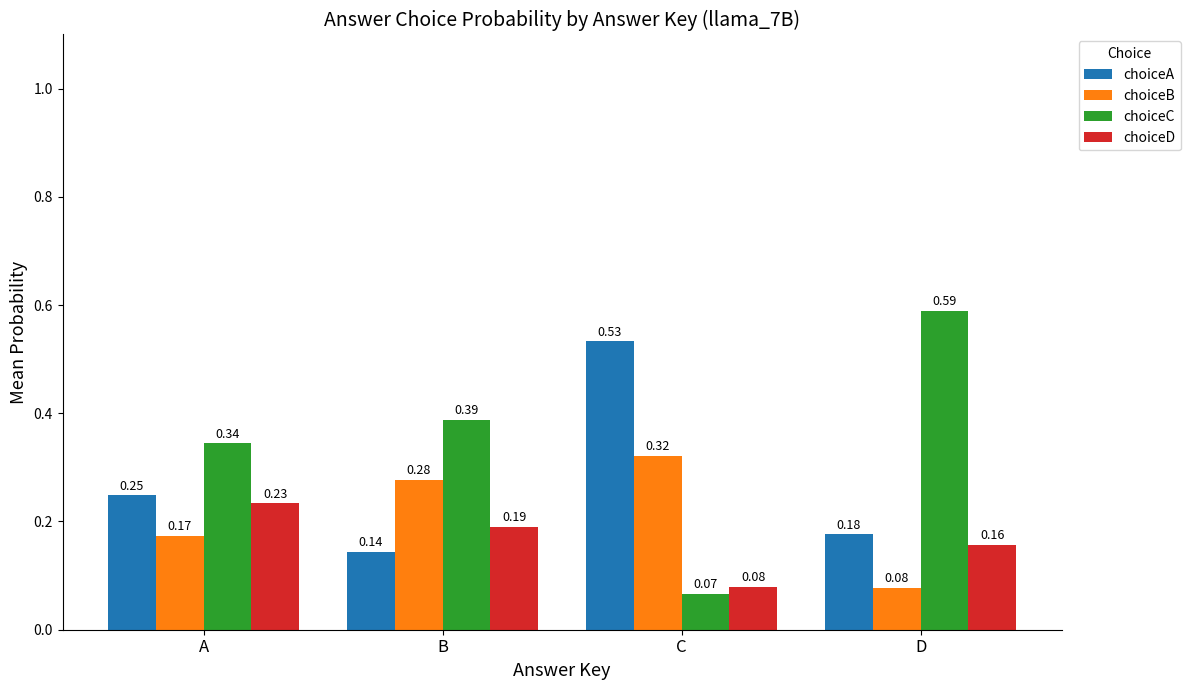

At which label is choiceC closest to 0?

C